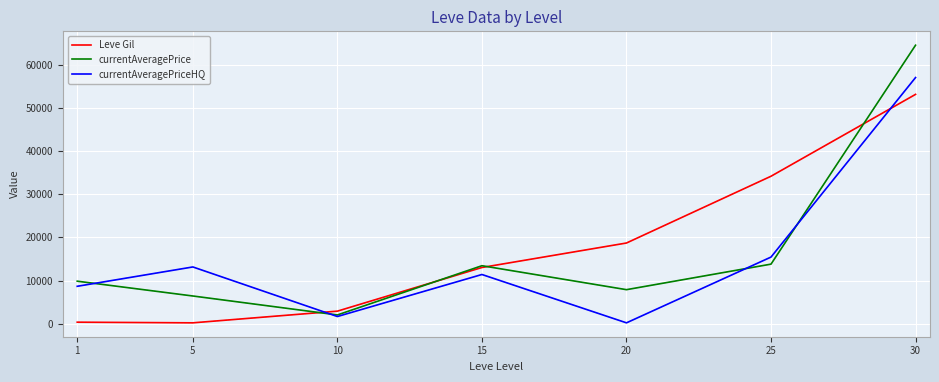

At which category is the sum across all series the highest?

30